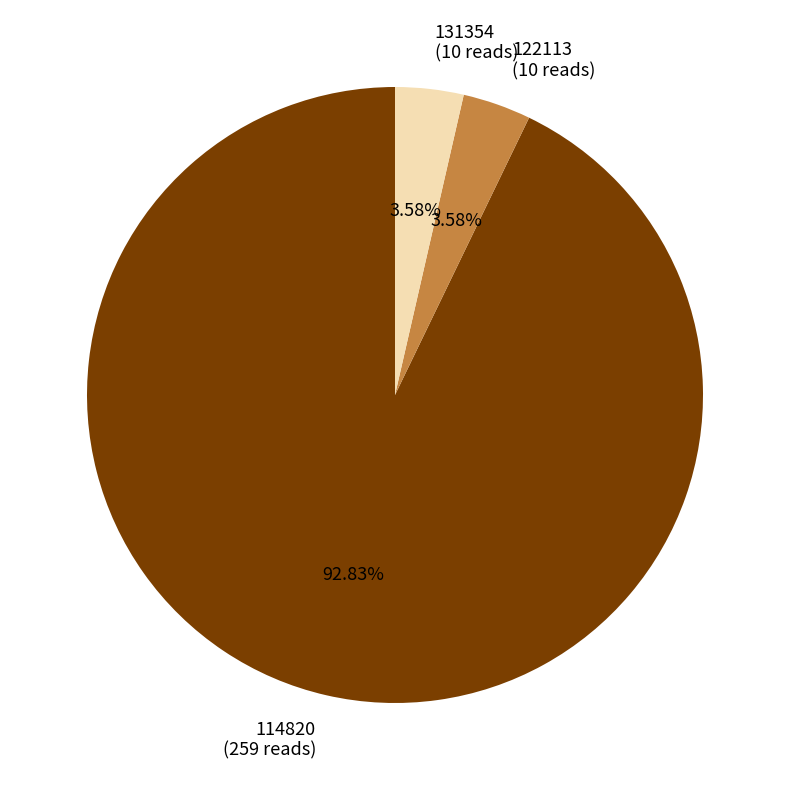

To the nearest percent, what is the combined percentage of 122113 and 114820?

96%